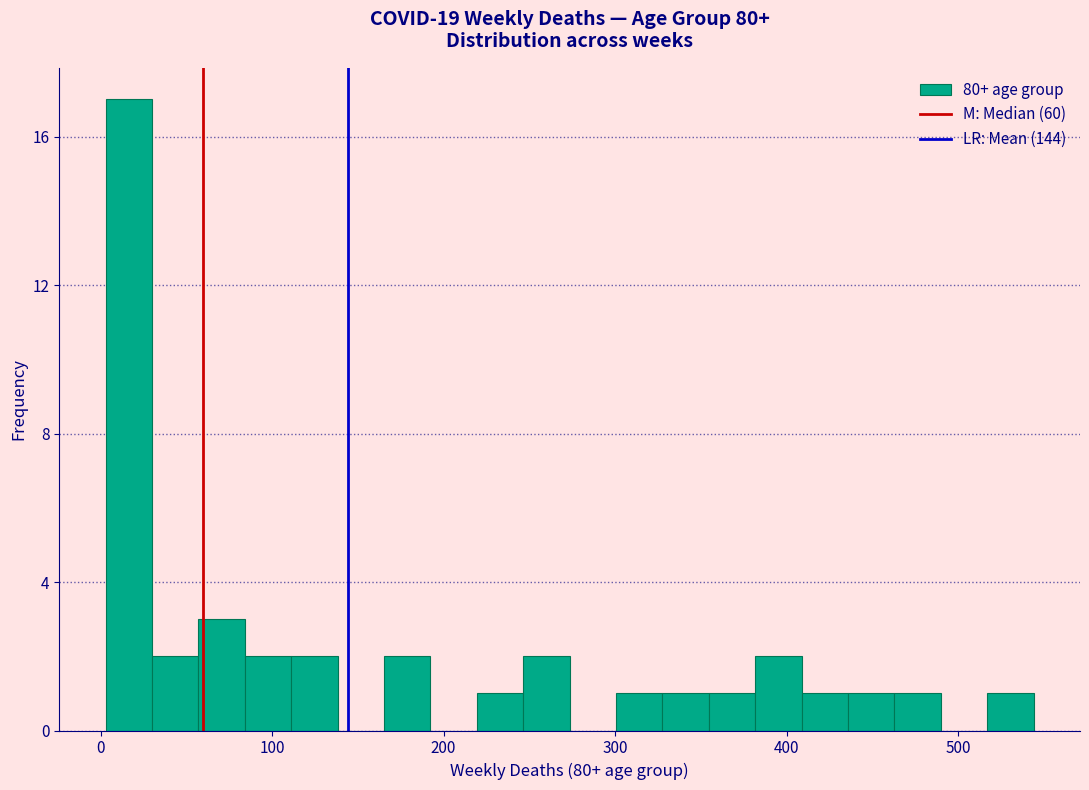

Around what value on the x-axis is the tallest bar? Give the approximate position of its centre, as read against the axis.

20